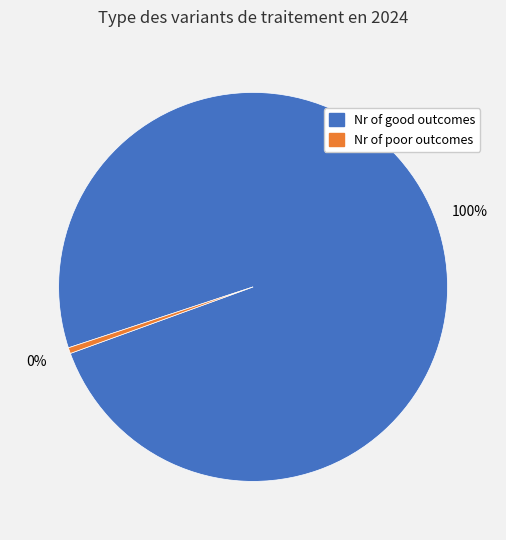

Is there any slice that represents more than half of the pie?

Yes